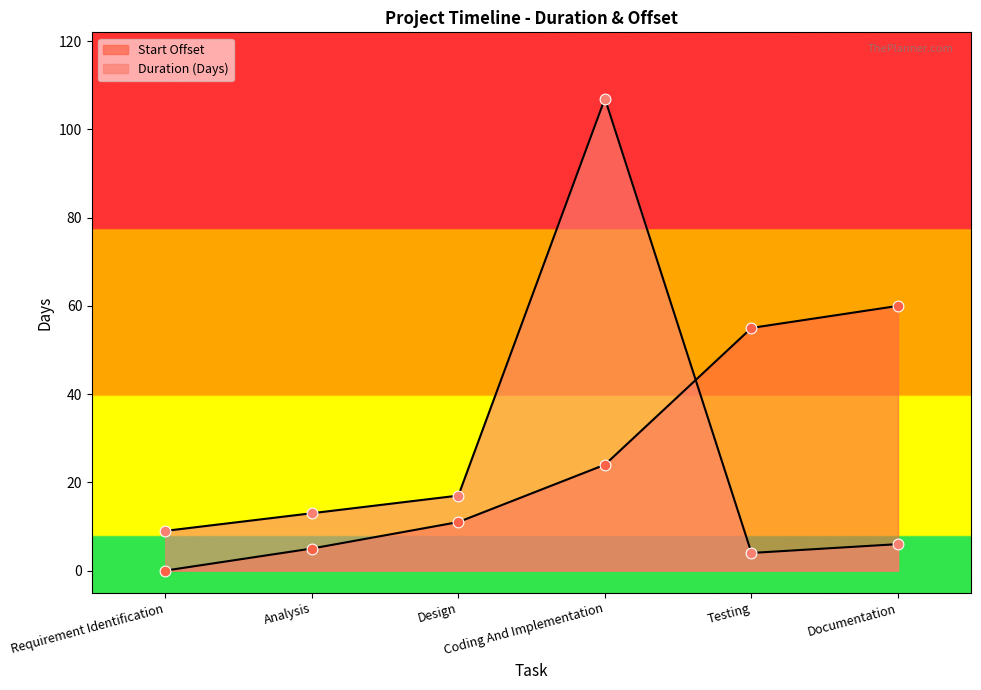

Which series has the largest Y range (max minus min)?

Duration (Days)